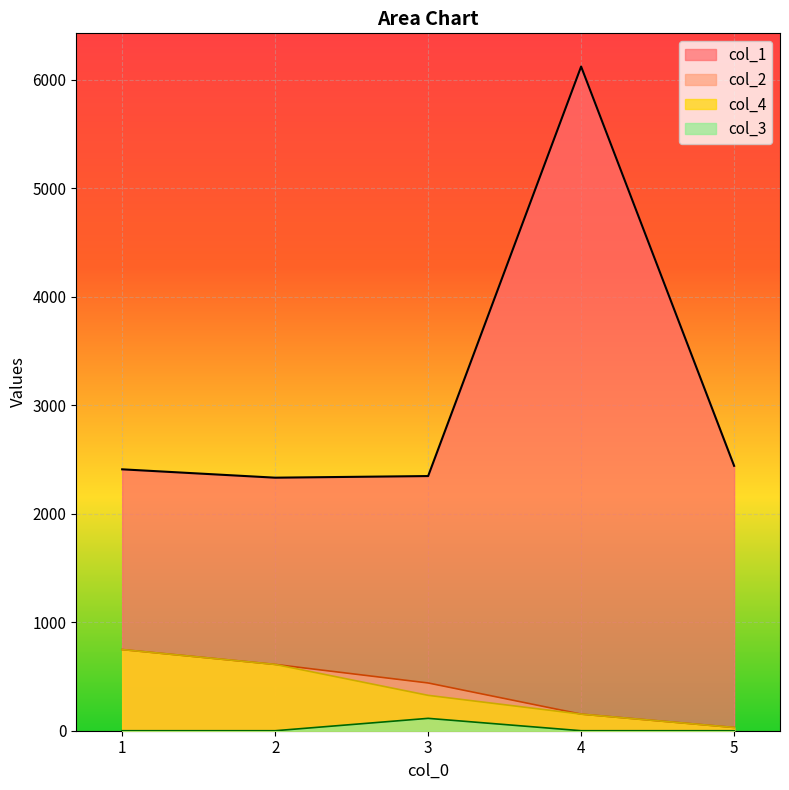

What are all the series names shown in the legend?

col_1, col_2, col_4, col_3